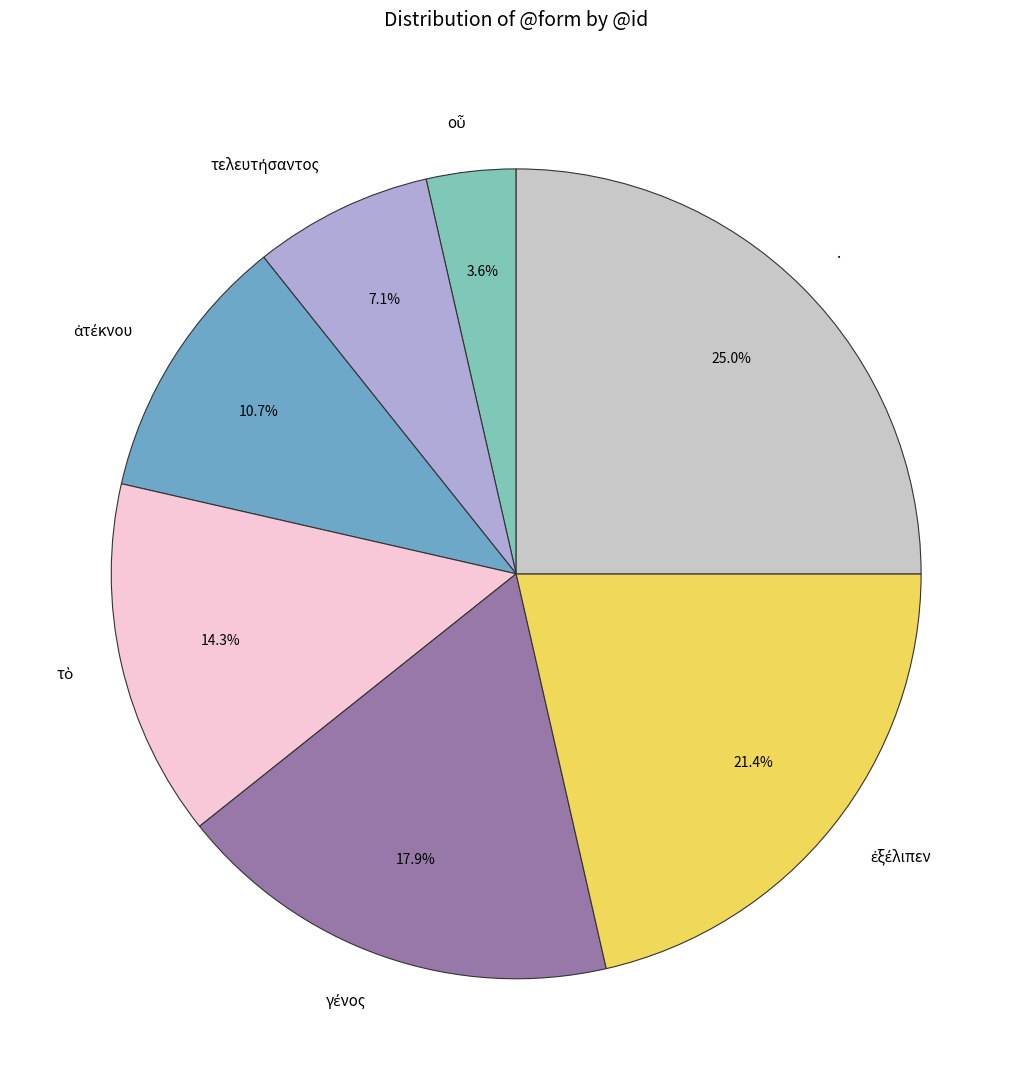

How many segments does this pie chart have?

7